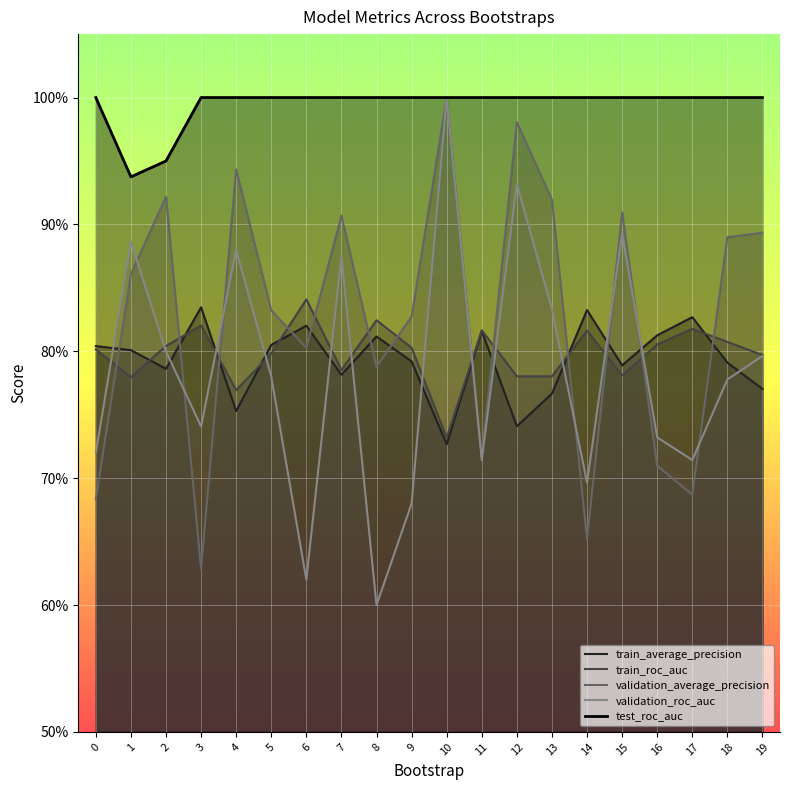

True or false: train_roc_auc has more than 2 points higher than both neighbors.

True